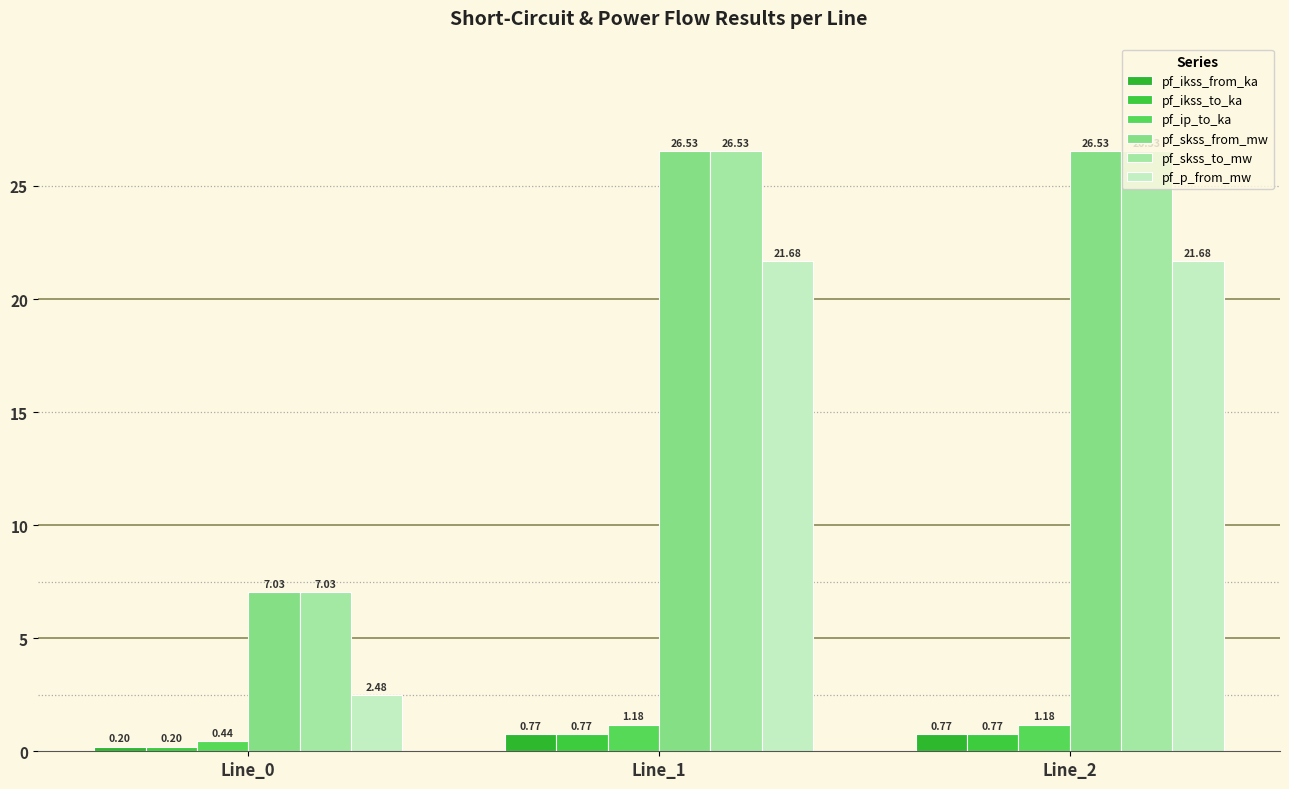

Rank the series by their maximum value, from lowest to highest.

pf_ikss_from_ka, pf_ikss_to_ka, pf_ip_to_ka, pf_p_from_mw, pf_skss_from_mw, pf_skss_to_mw